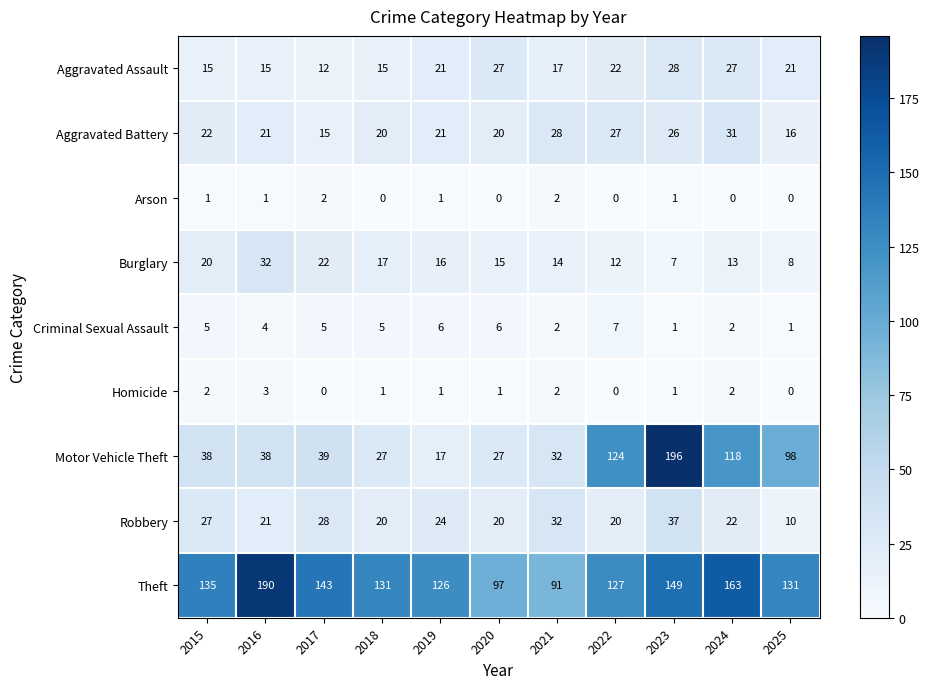

Is it true that Theft equals 85 at 2022?

False